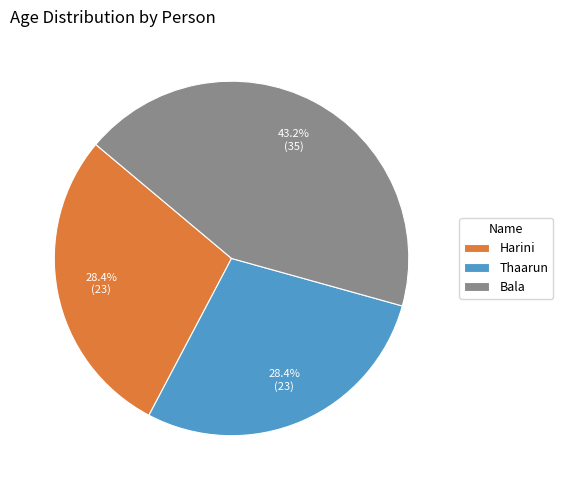

Is there a majority slice in this chart?

No